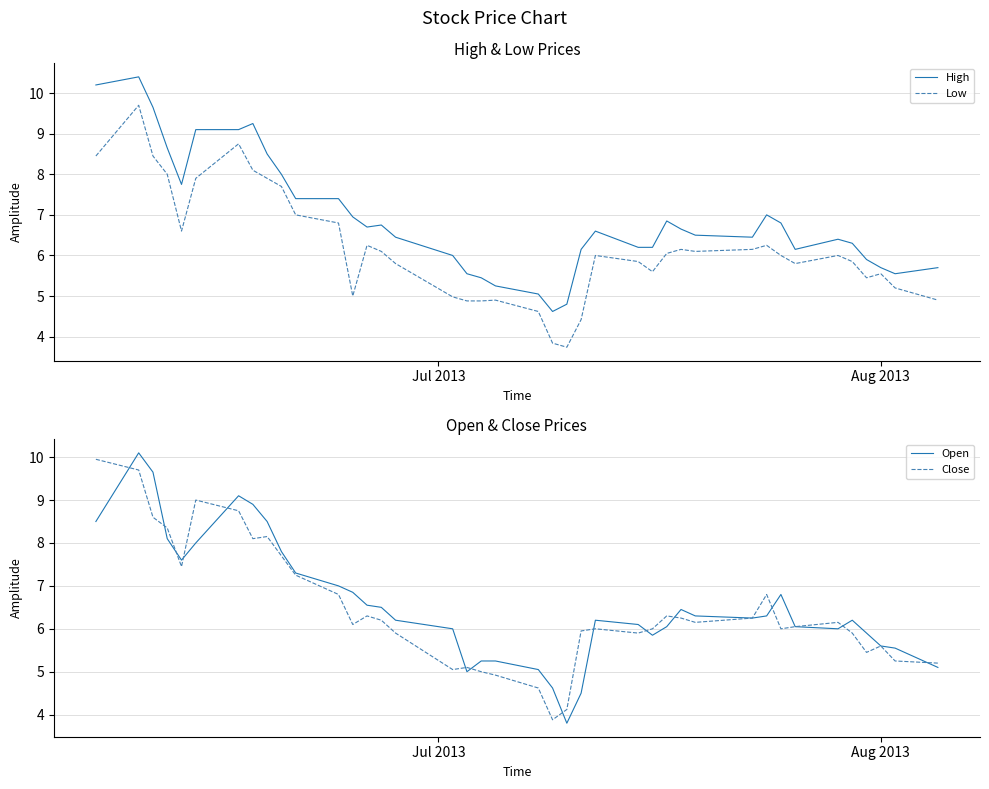

True or false: Low and High cross at least once.

False